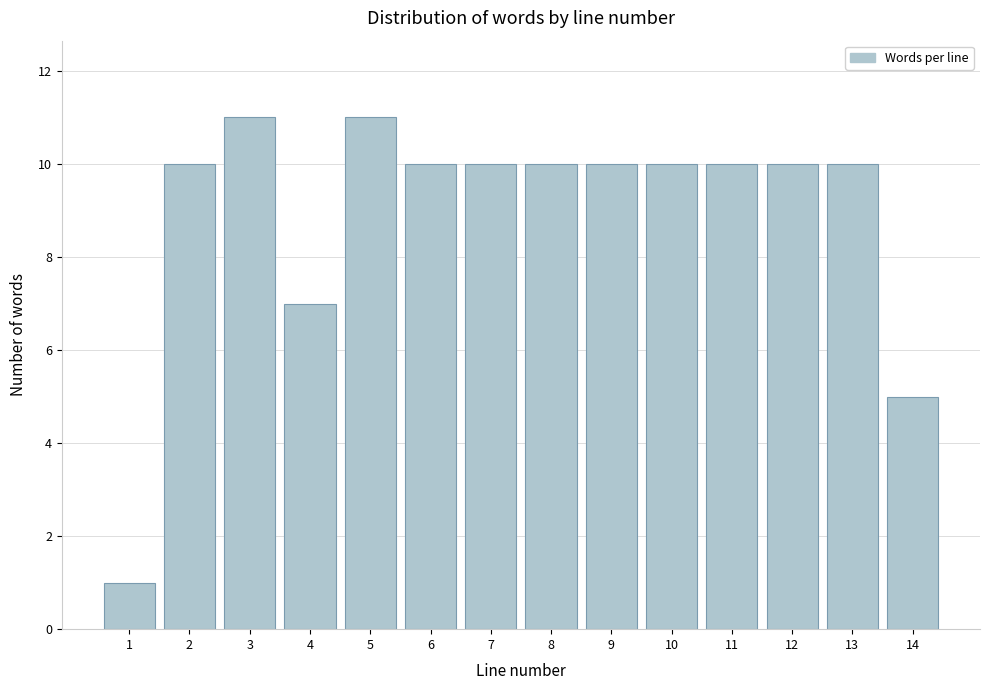

Reading right to left, list all the values displayed in this chart.

5	10	10	10	10	10	10	10	10	11	7	11	10	1